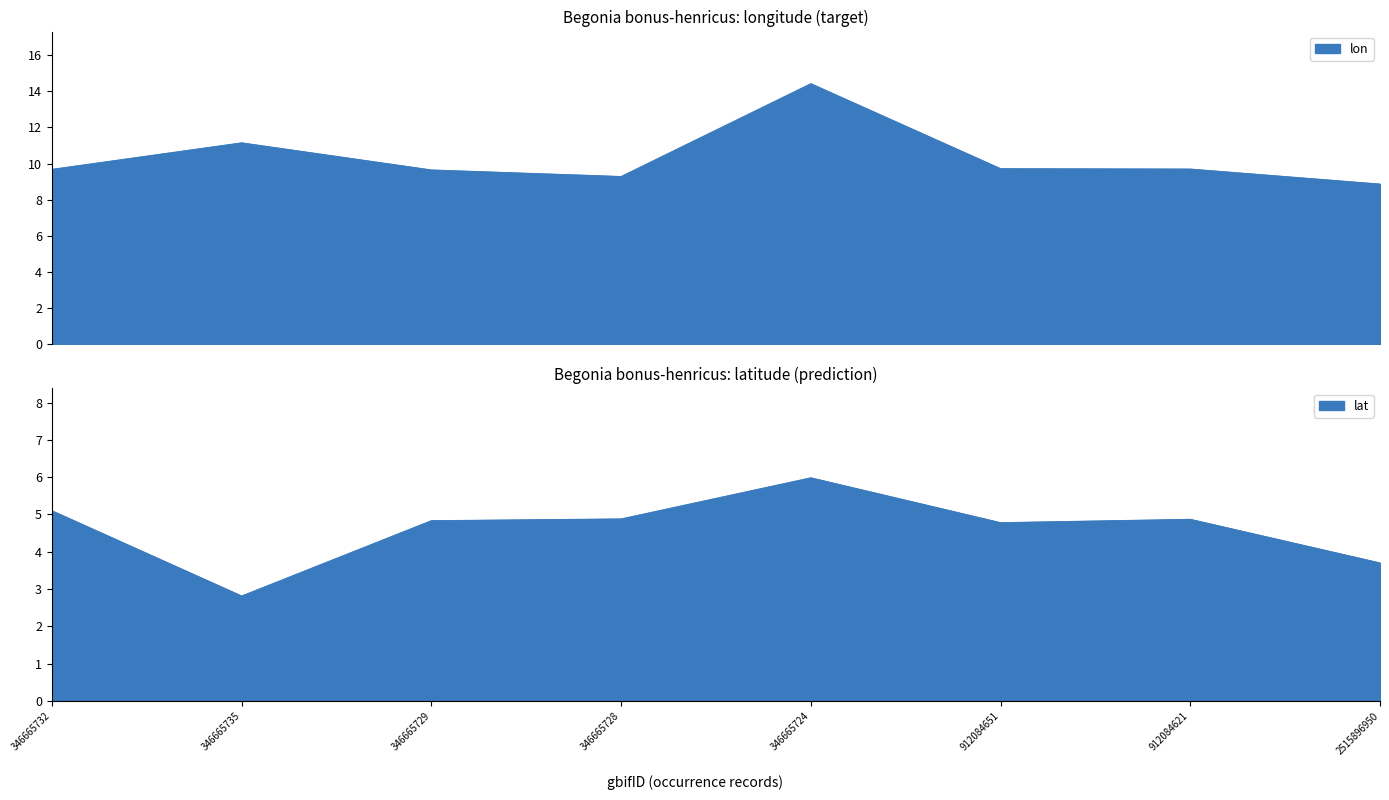

At how many categories does at least one series exceed 10?

2